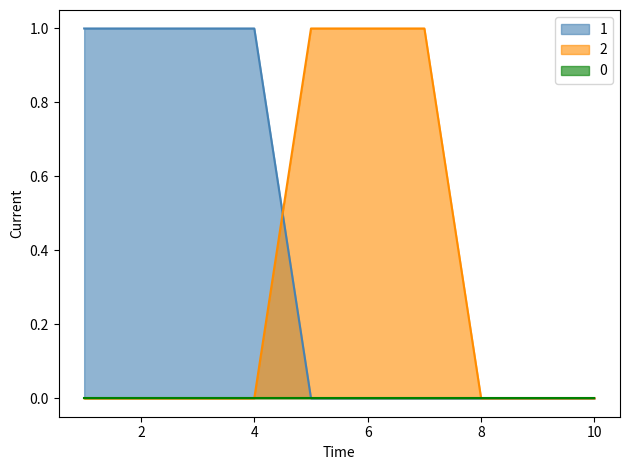

How many values in 1 are above zero?

4